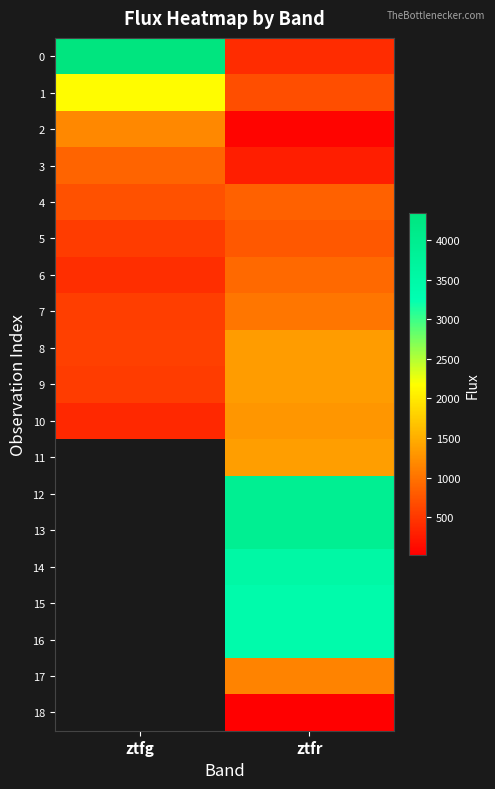

Is the value of 12 at ztfg greater than the value of 9 at ztfr?

No